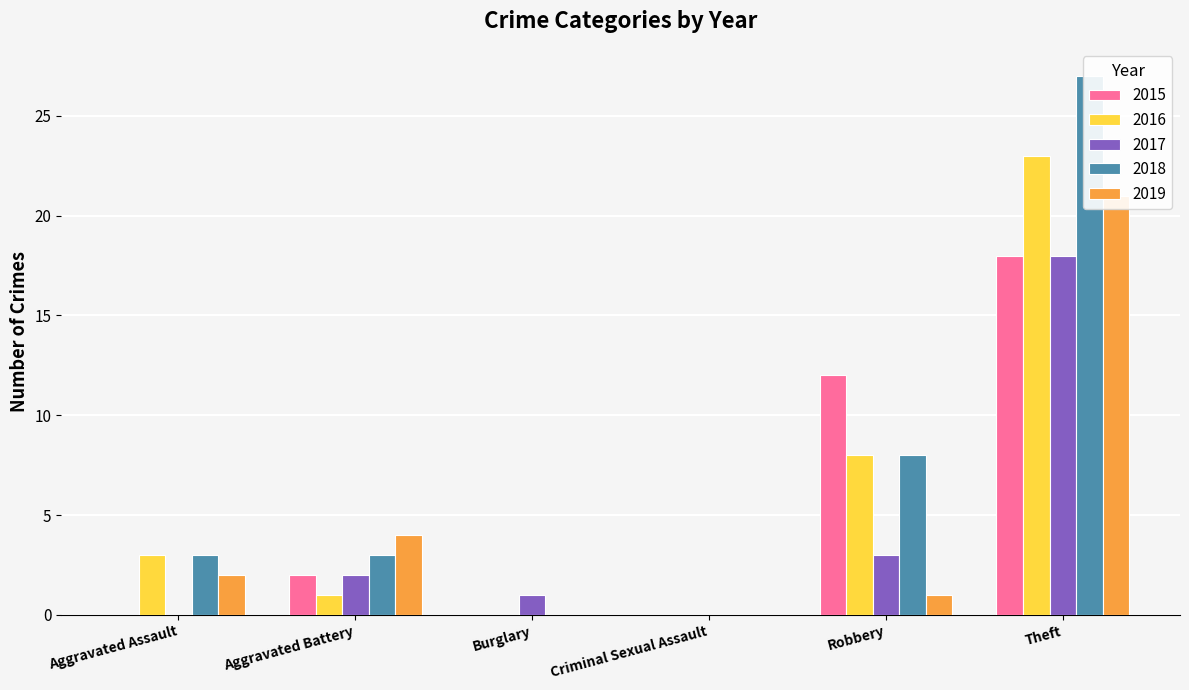

What is the label of the 5th bar from the right?

Aggravated Battery